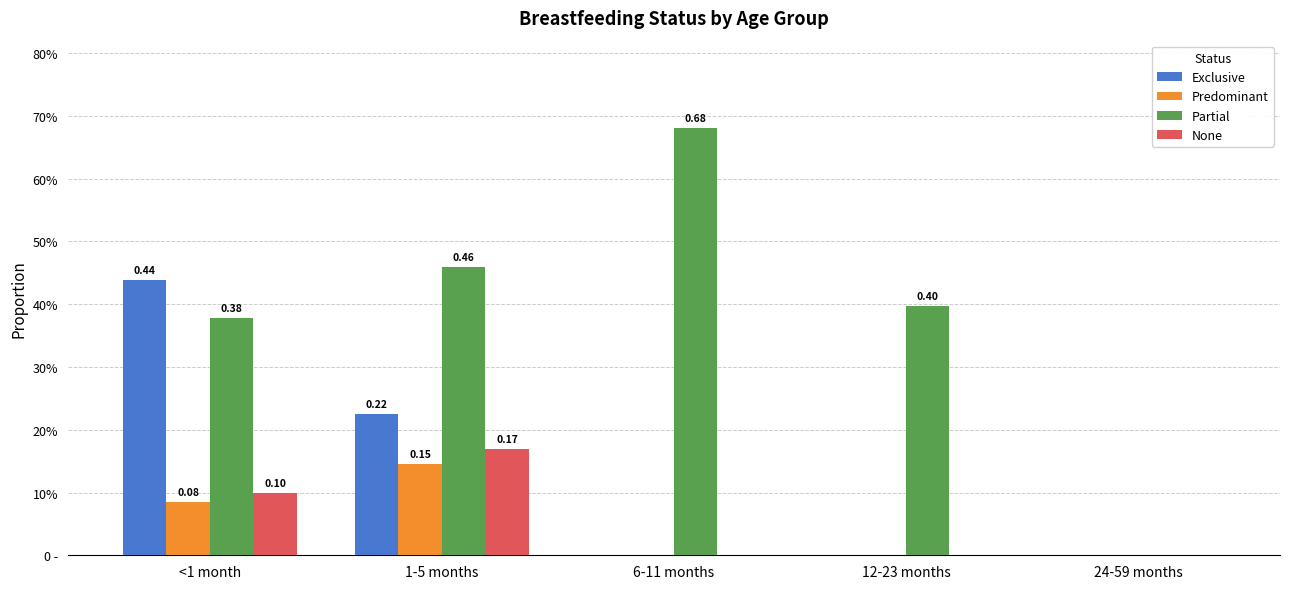

Which label corresponds to the largest value in the chart?

6-11 months